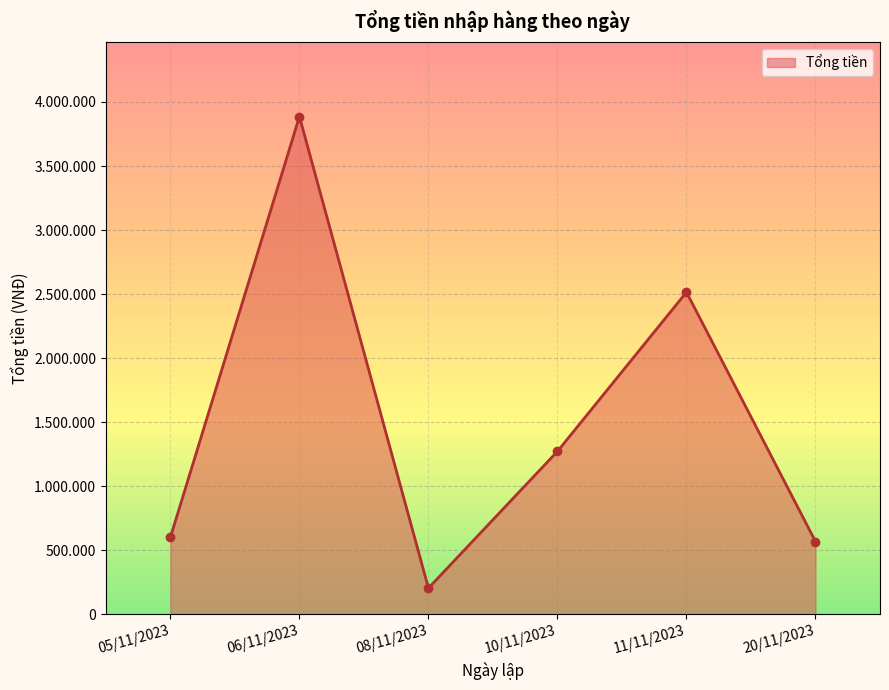

Reading left to right, extract all data points from this chart.

05/11/2023=600710	06/11/2023=3886300	08/11/2023=204000	10/11/2023=1272000	11/11/2023=2515000	20/11/2023=568000